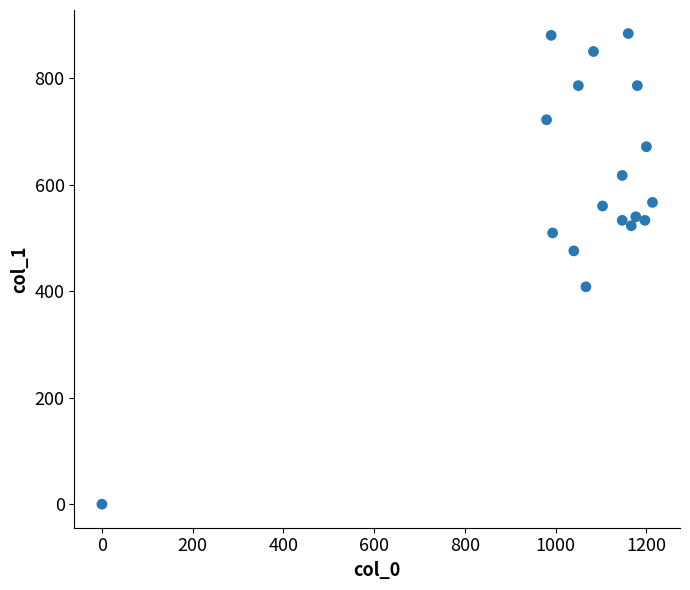

What is the range of X values (max minus min)?

1213.3